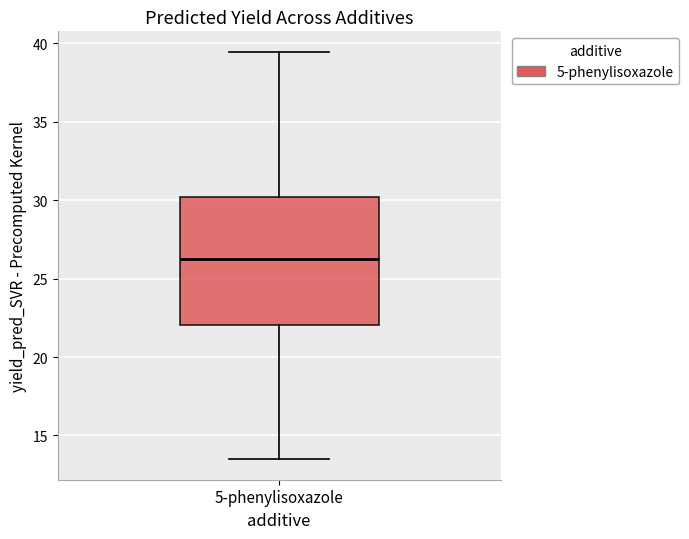

Where does the upper whisker of the box for 5-phenylisoxazole end on the y-axis? The values are not printed on the chart, so give them approximately, as read against the axis.

39.5